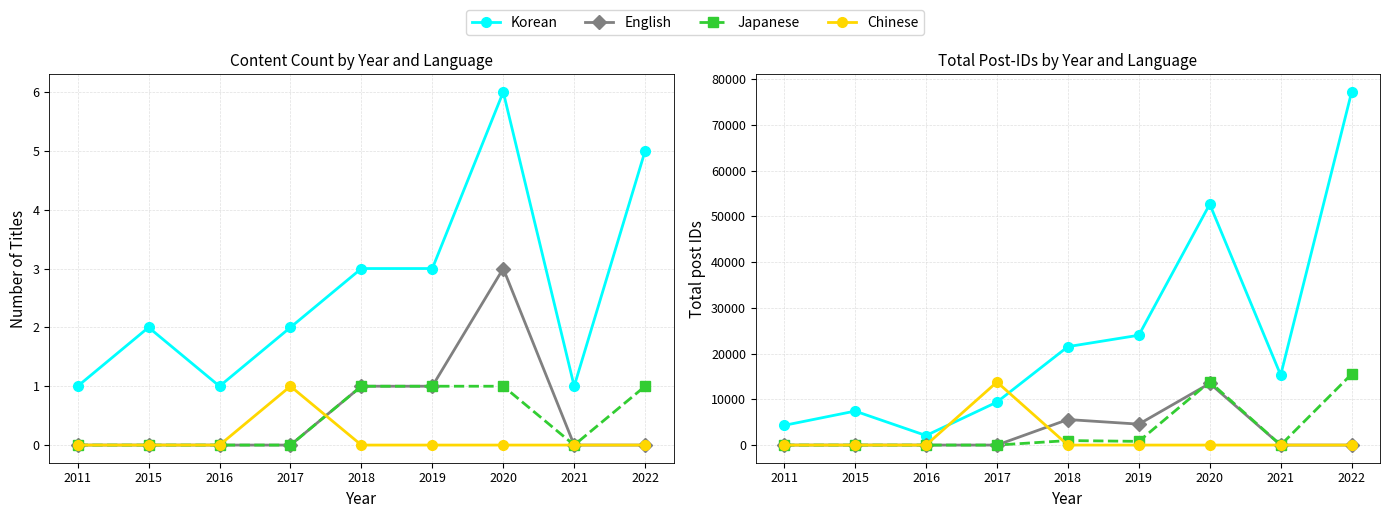

How many data points in Chinese are above 0?

1